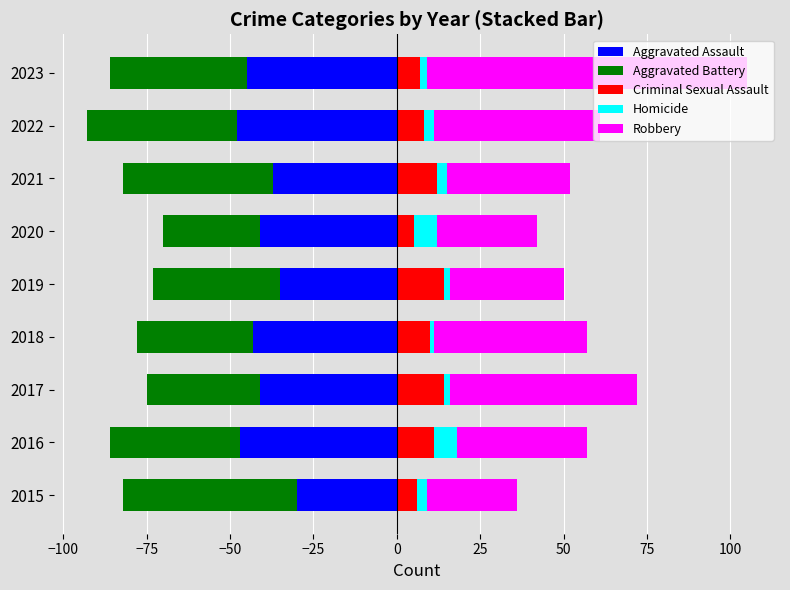

How many bars are there in total?

45